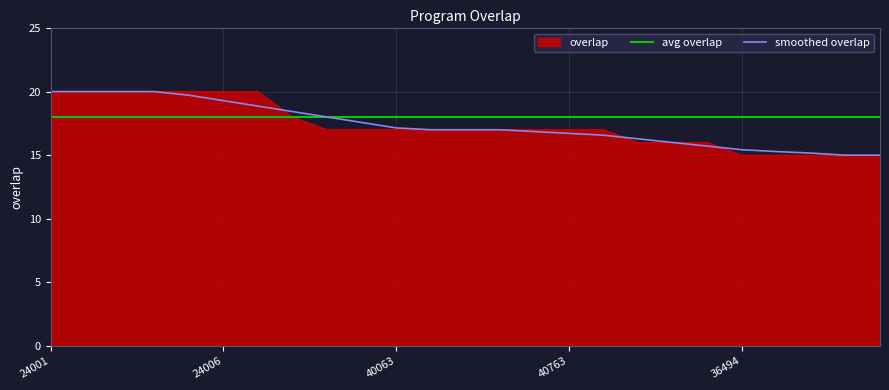

Reading left to right, transcribe all the data shown in this chart.

24001=20	24002=20	24003=20	24004=20	24005=20	24006=20	258837=20	134824=18	5899=17	40019=17	40063=17	40139=17	40247=17	40387=17	40559=17	40763=17	127304=17	19425=16	95831=16	341629=16	36494=15	36495=15	62302=15	82928=15	83944=15